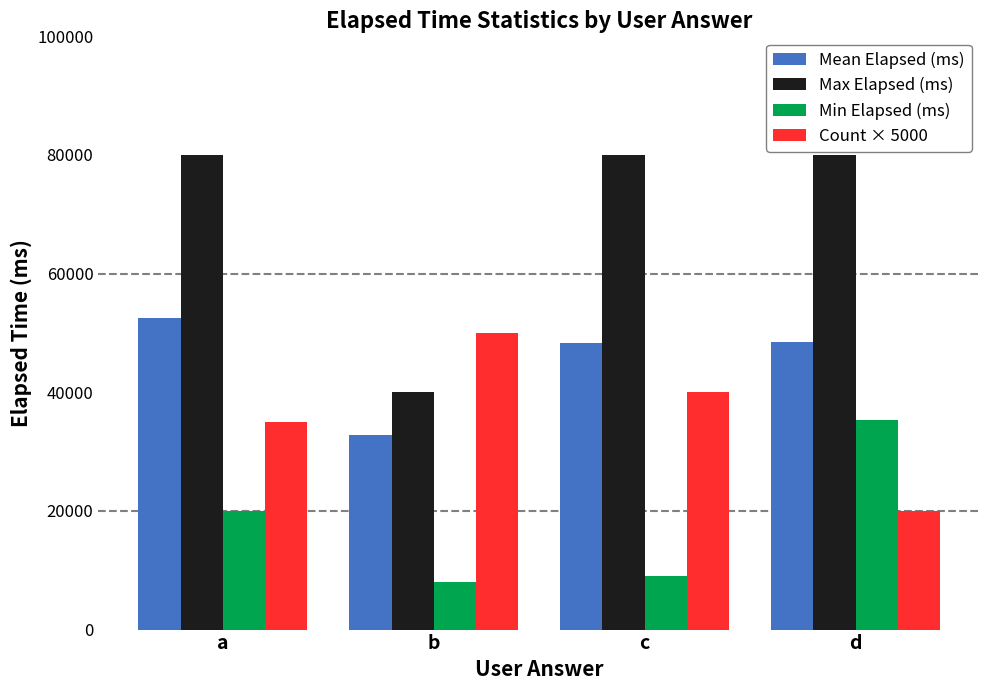

Is the value of Mean Elapsed (ms) at b greater than the value of Min Elapsed (ms) at a?

Yes